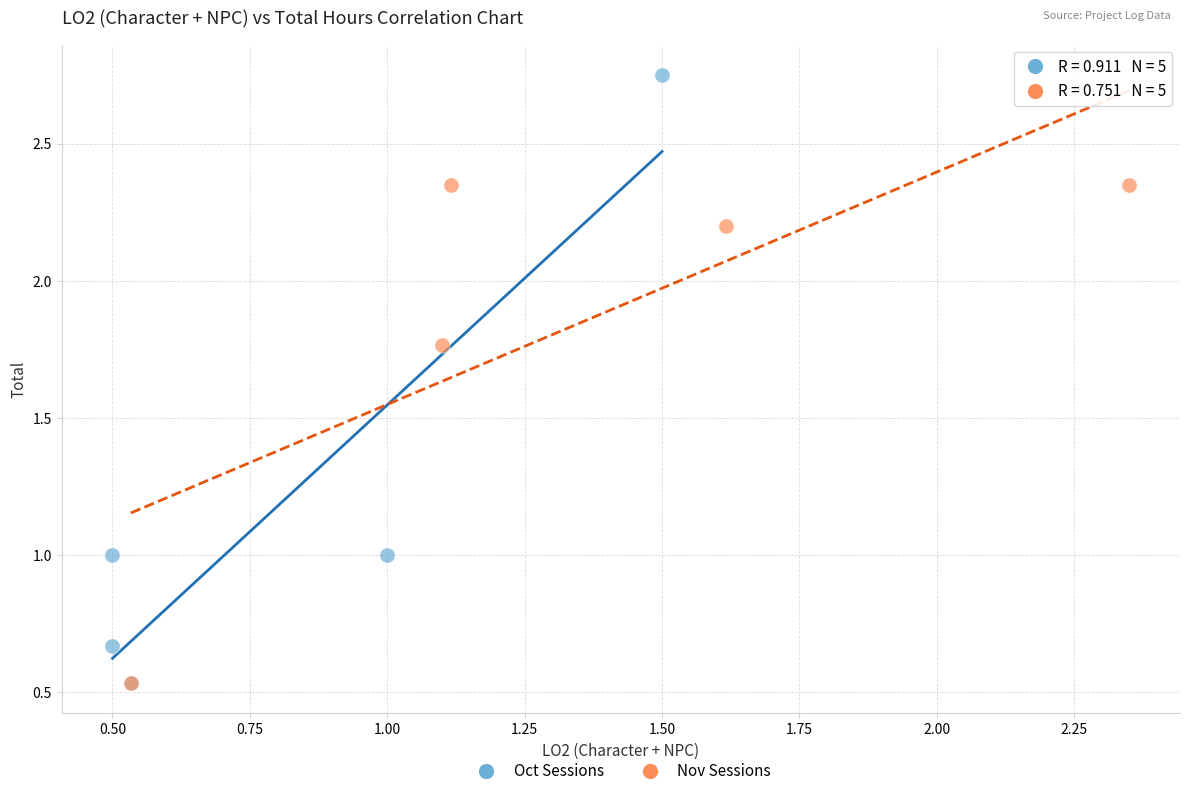

Which series has the largest Y range (max minus min)?

Oct Sessions